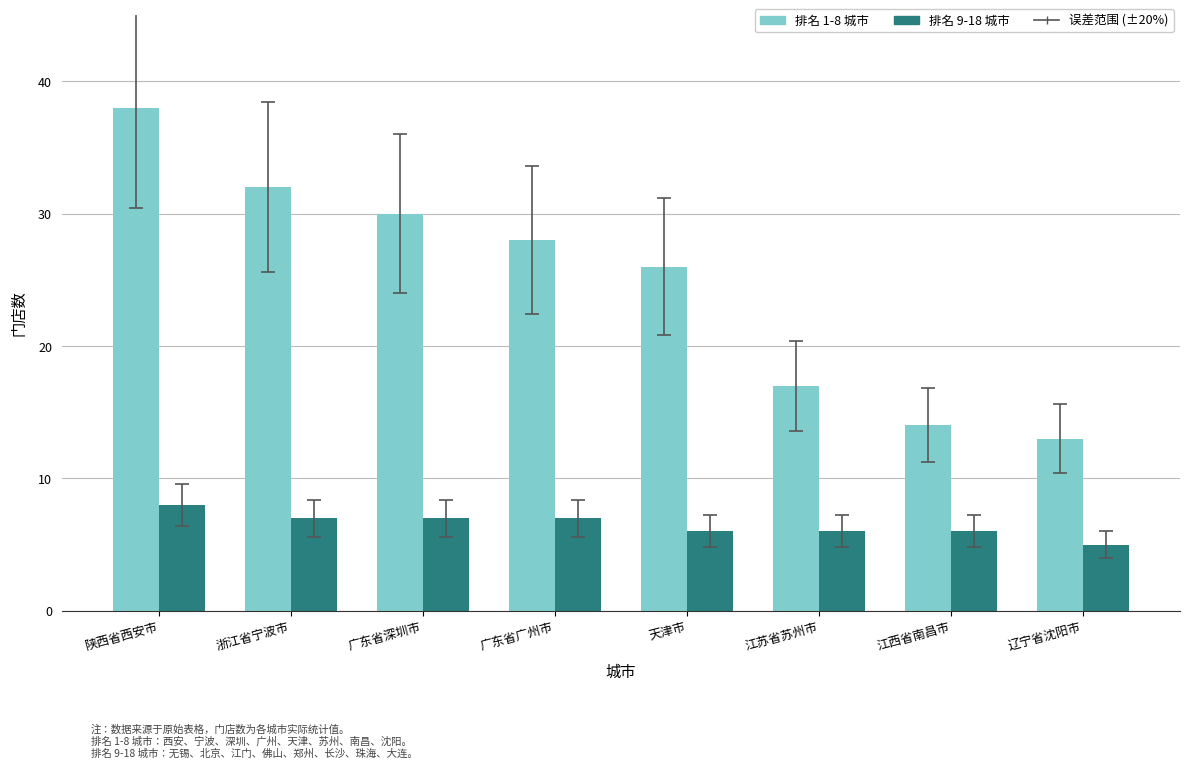

How many categories are shown in the chart?

8